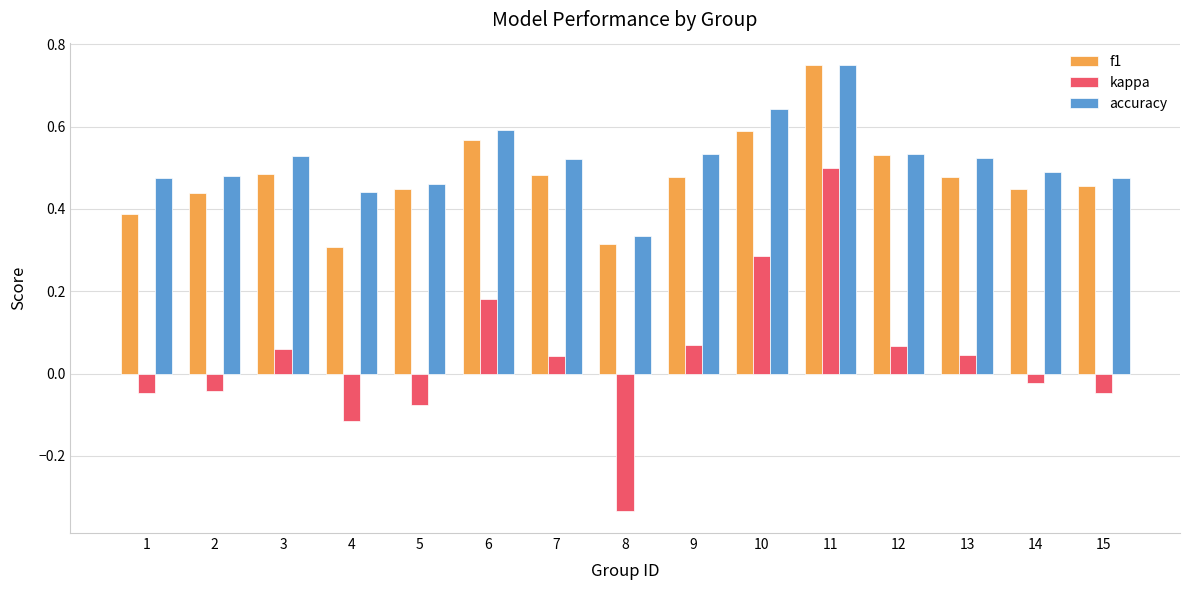

Where does the kappa series first go above 0?

3